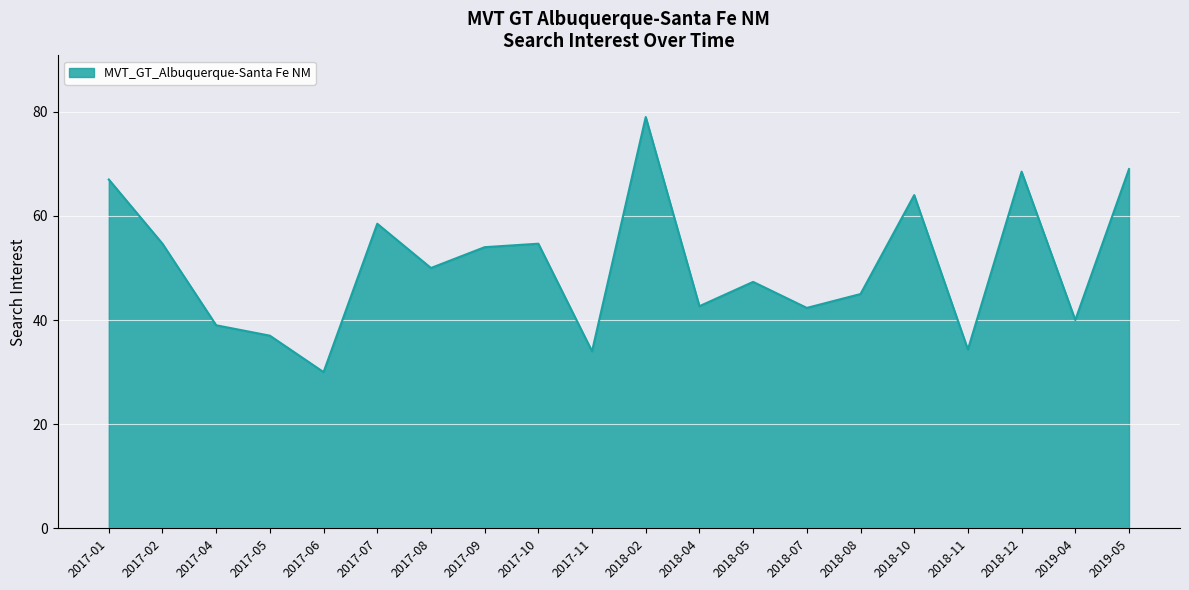

What position from the left is 2017-11?

10